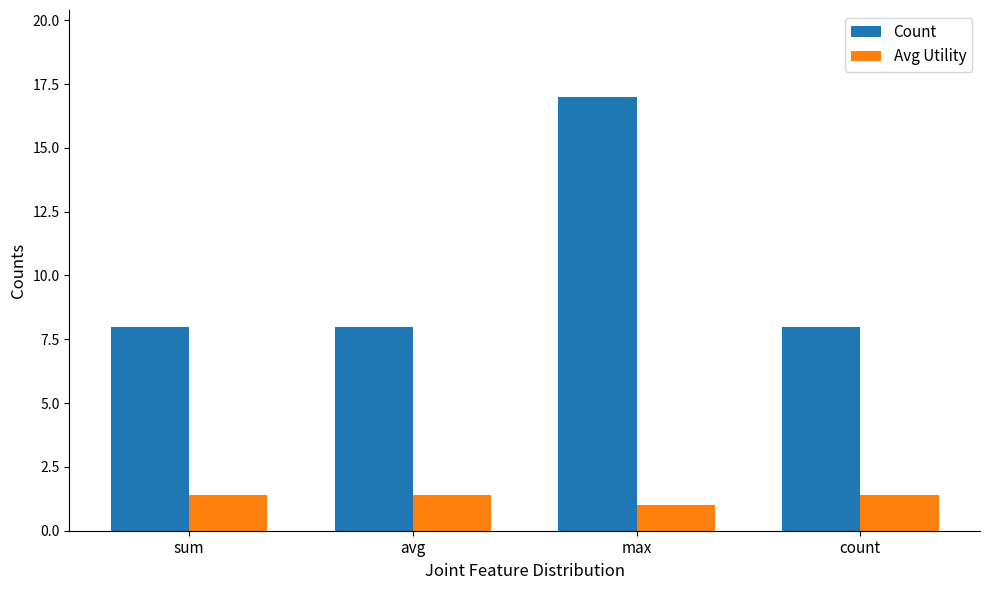

What is the minimum value shown in the chart?

1.0